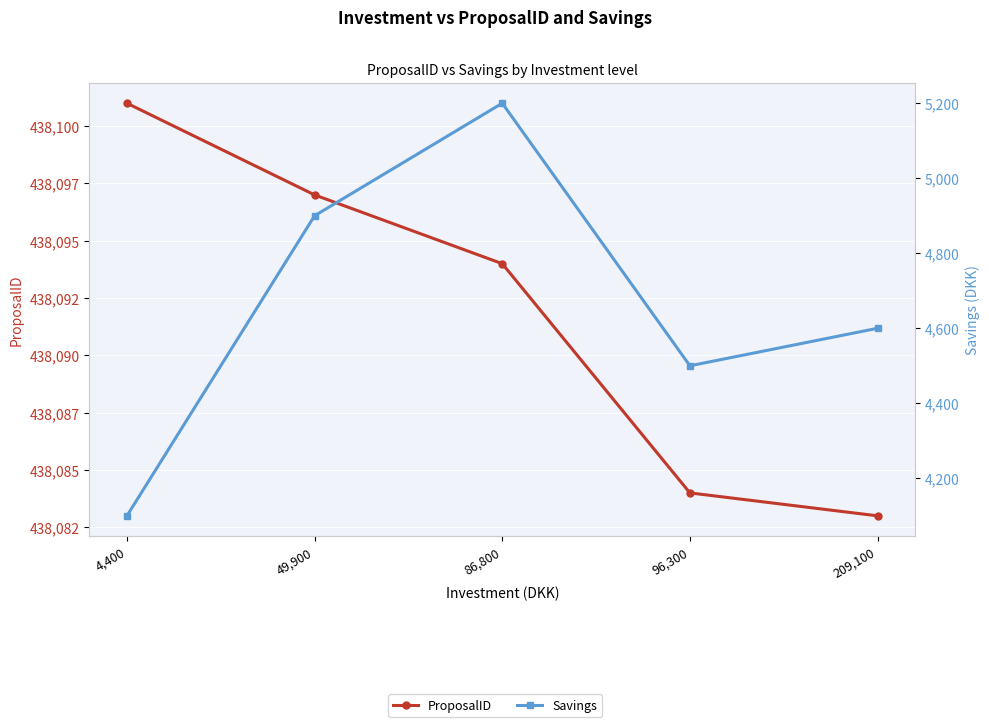

What is the smallest value displayed?

4100